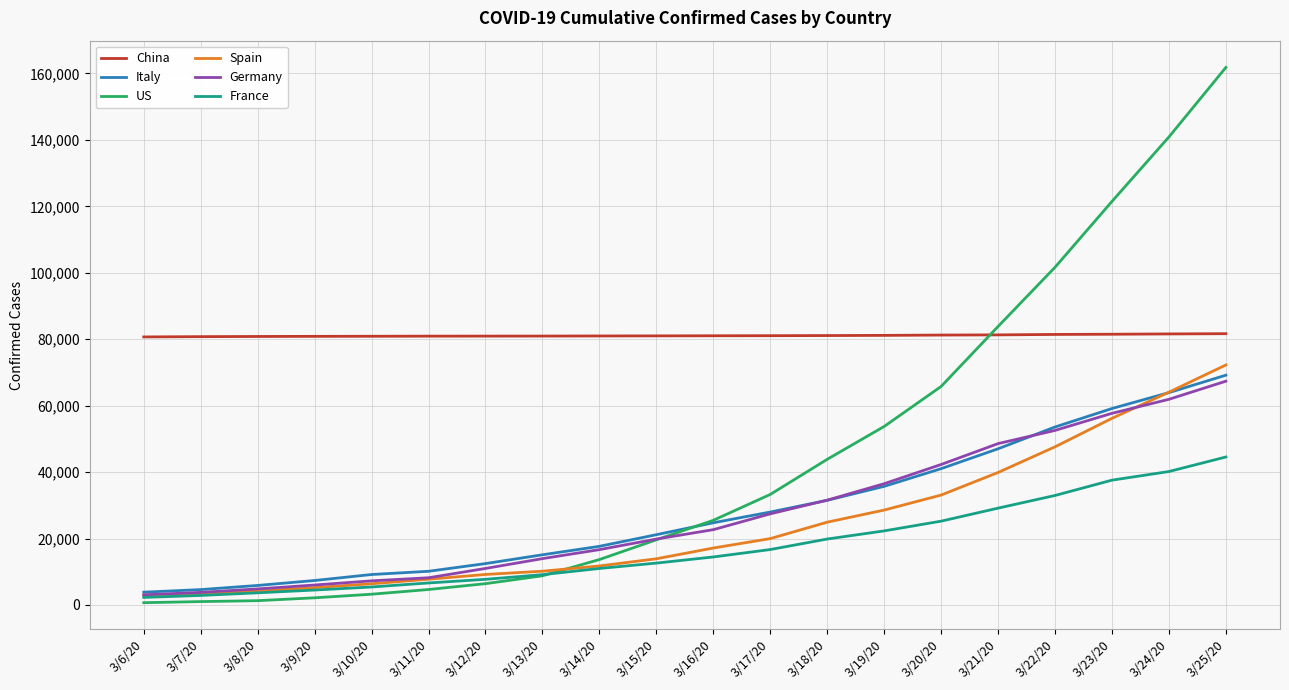

True or false: Germany has a value of 57695 at 3/23/20.

True